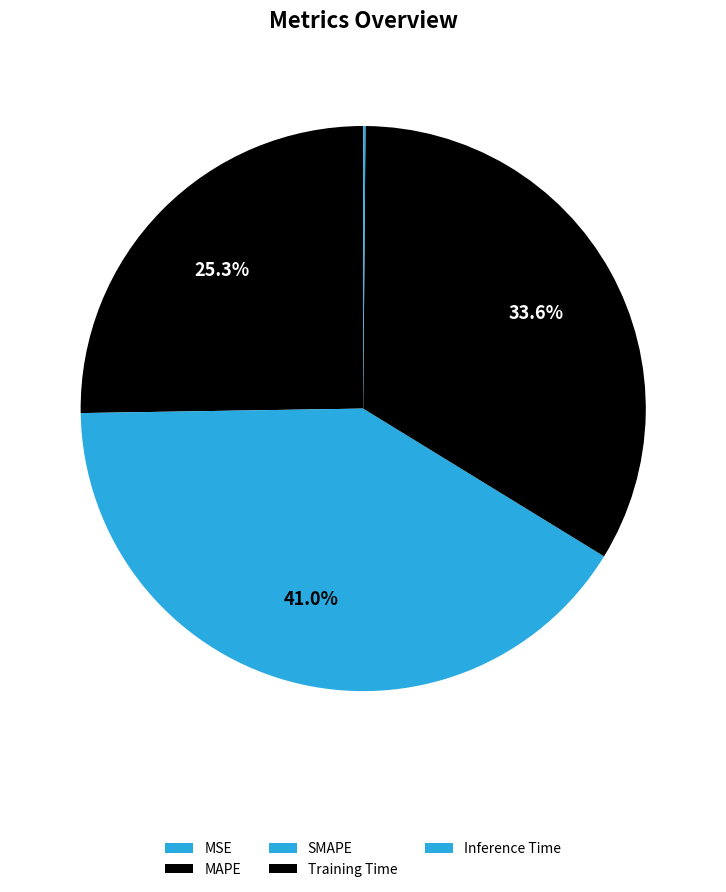

Which slice is the largest?

SMAPE